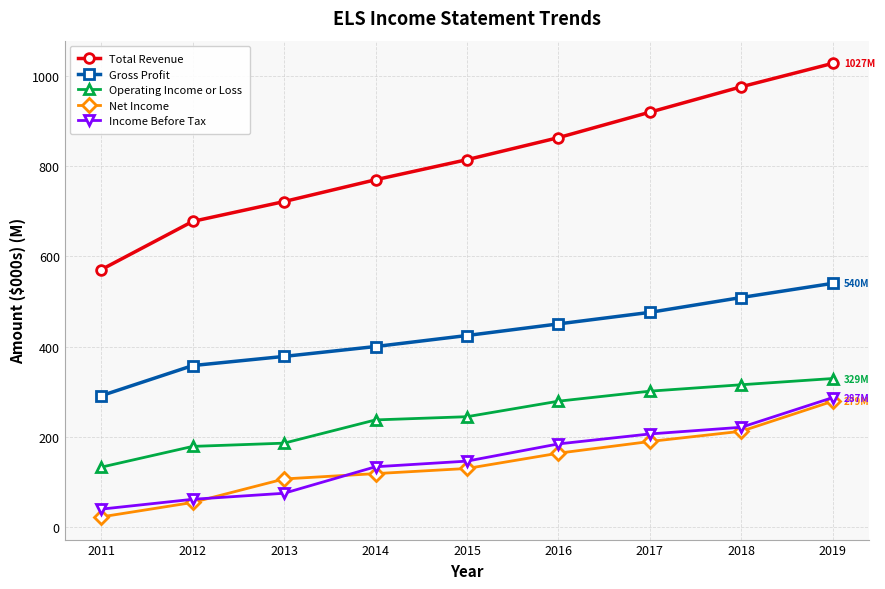

Between 2011 and 2017, which series saw the biggest shift?

Total Revenue